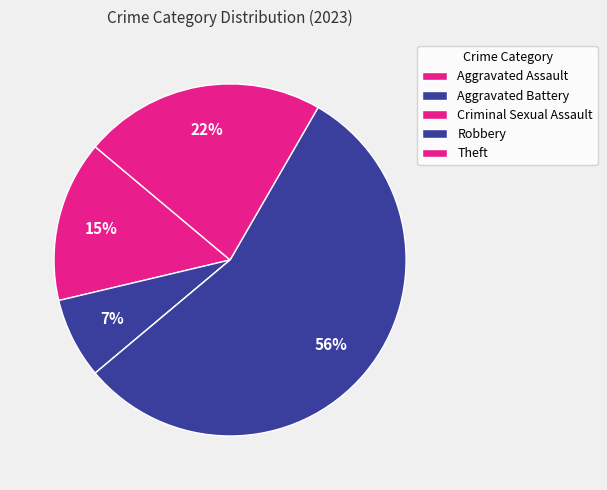

How many slices are in this pie chart?

5